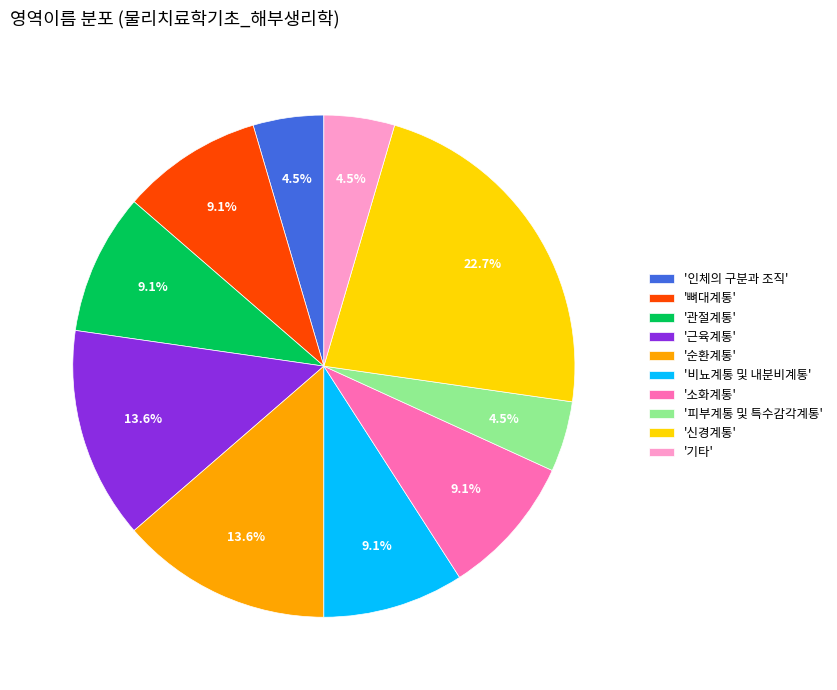

Between '소화계통' and '피부계통 및 특수감각계통', which is larger?

'소화계통'